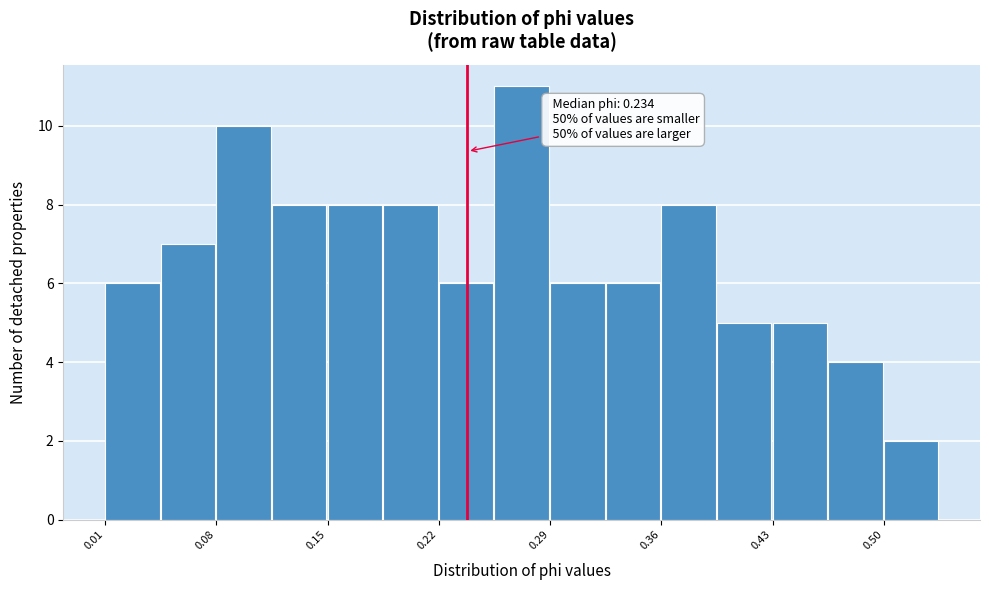

Read against the x-axis, roughly where is the centre of the tallest bar?

0.27